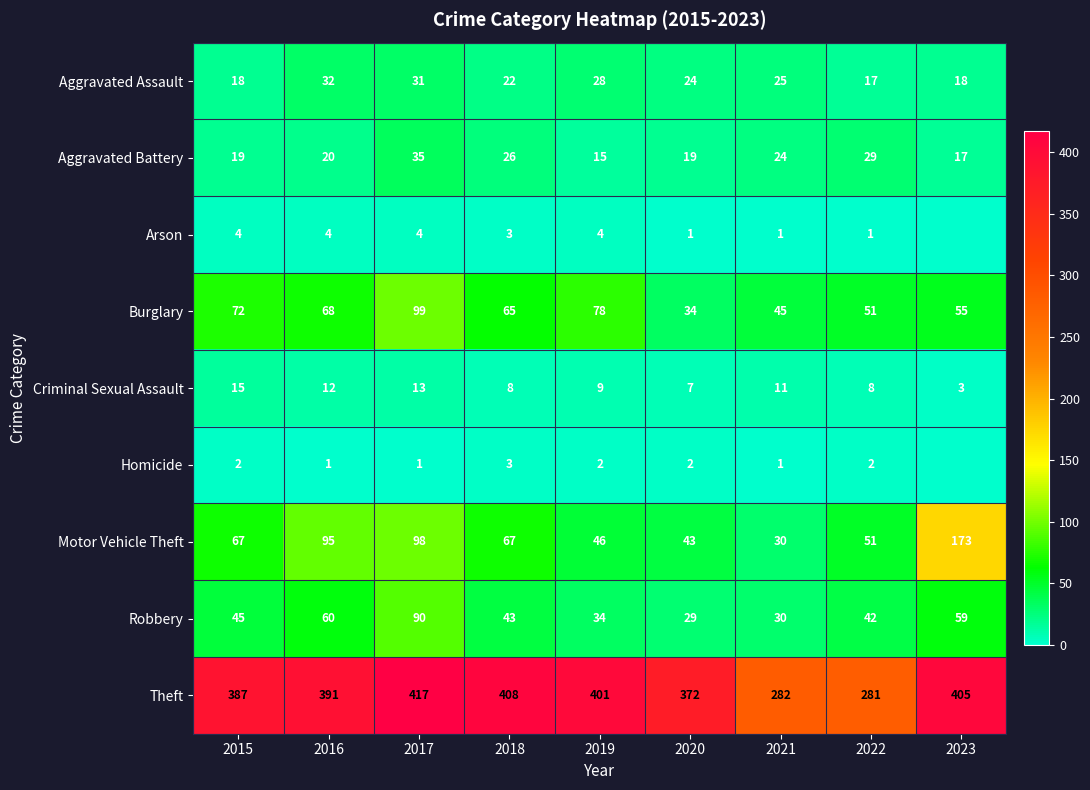

What is the sum of all Motor Vehicle Theft values?

670